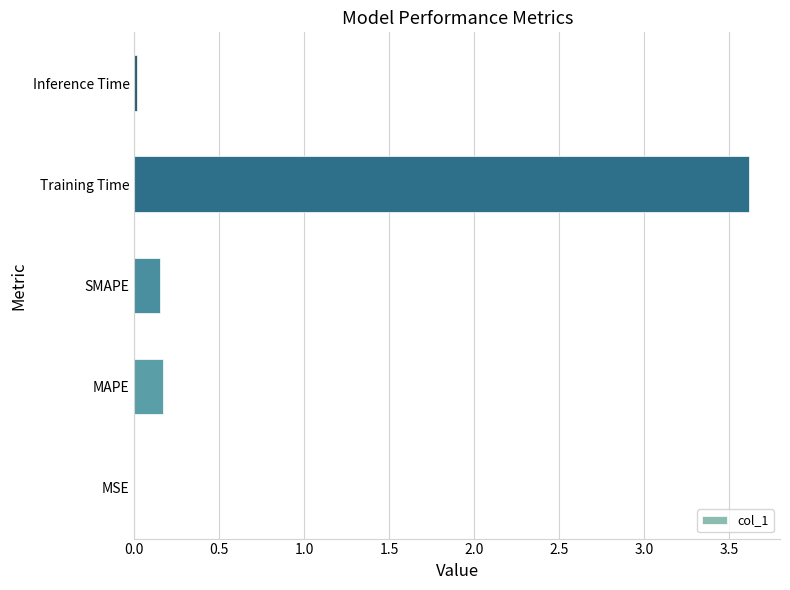

Are the bars horizontal?

Yes